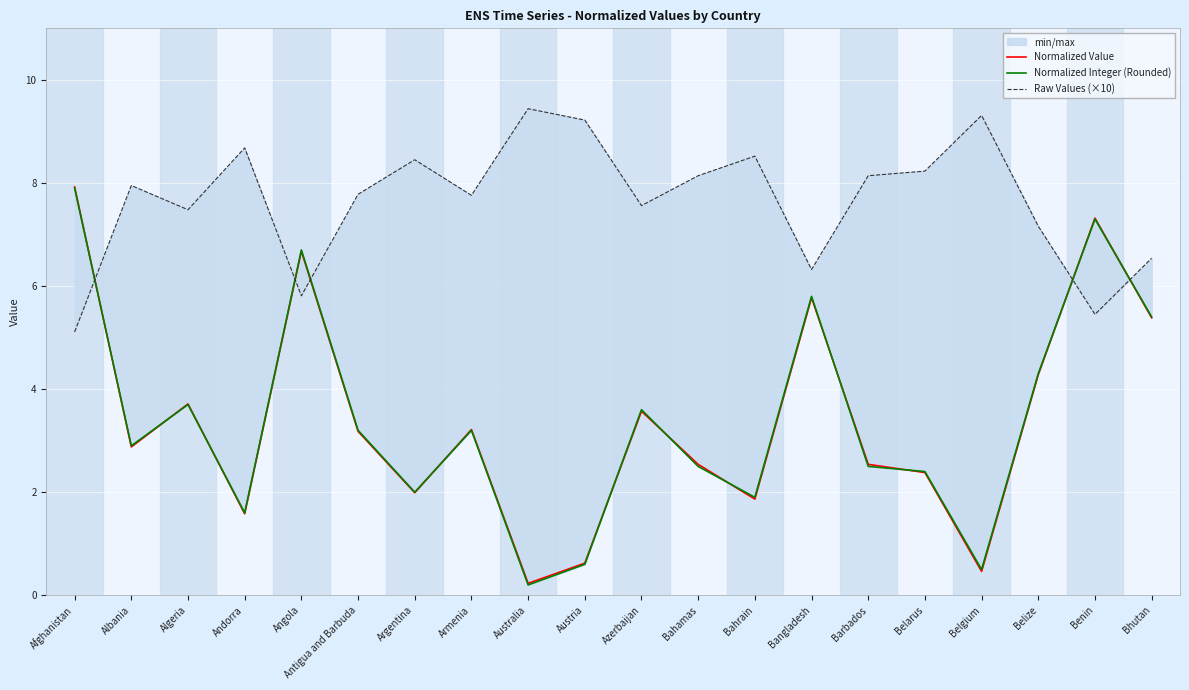

Where is the first local minimum for Normalized Integer (Rounded)?

Albania